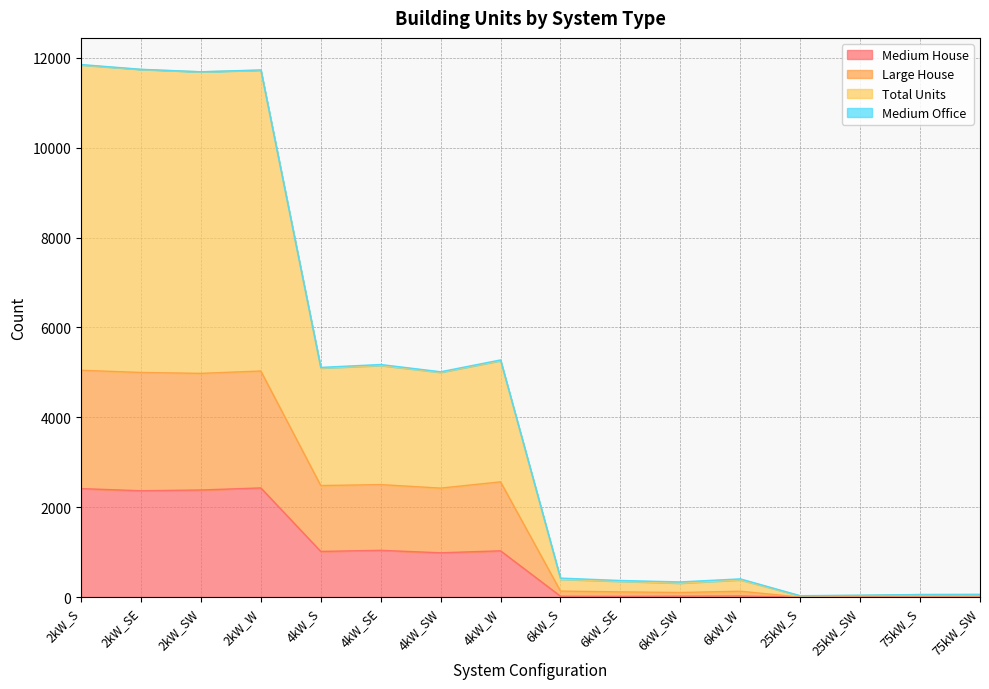

What is the label of the 15th point from the left?

75kW_S